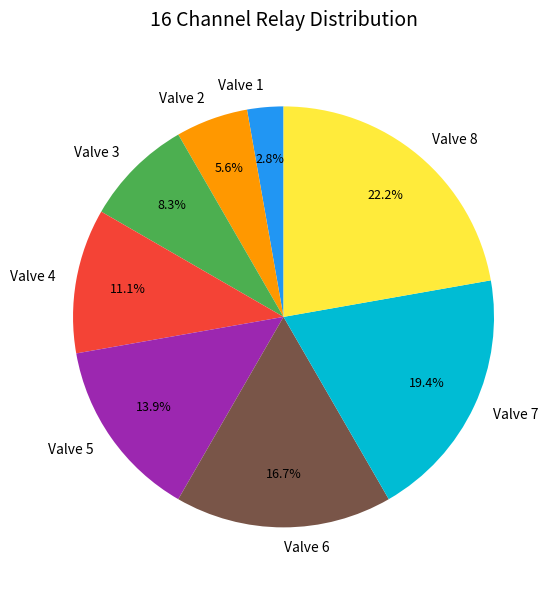

Is Valve 6 the majority of the pie?

No